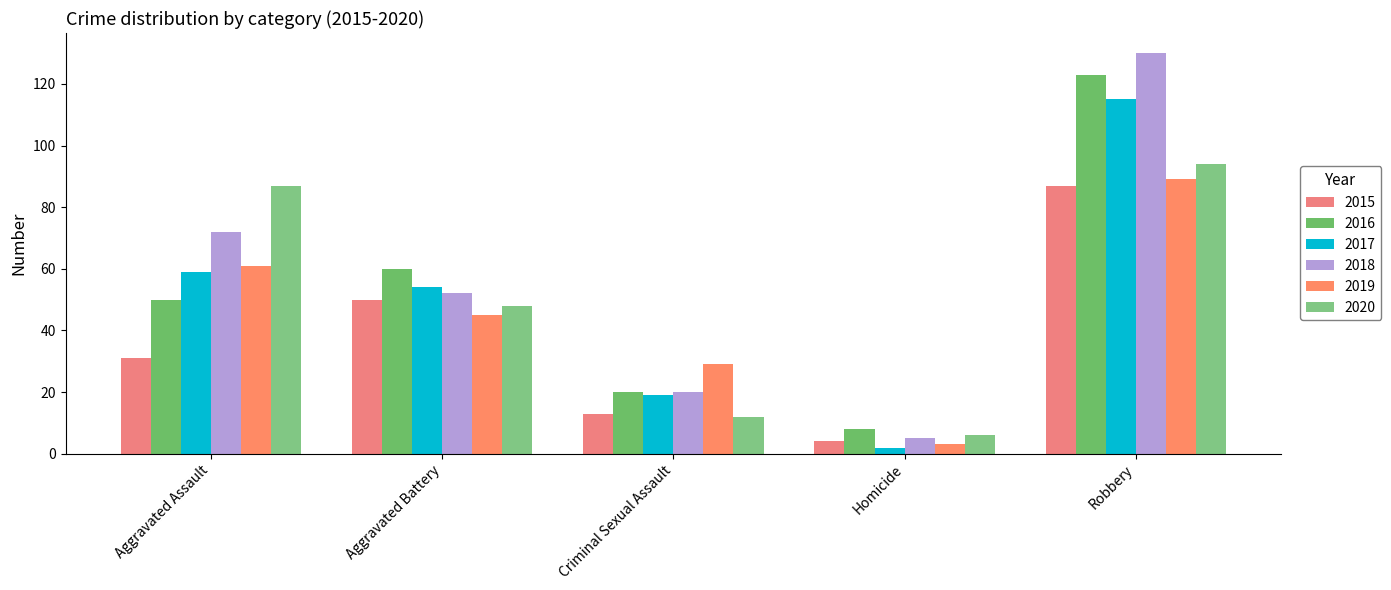

How many bars are there in each group?

6